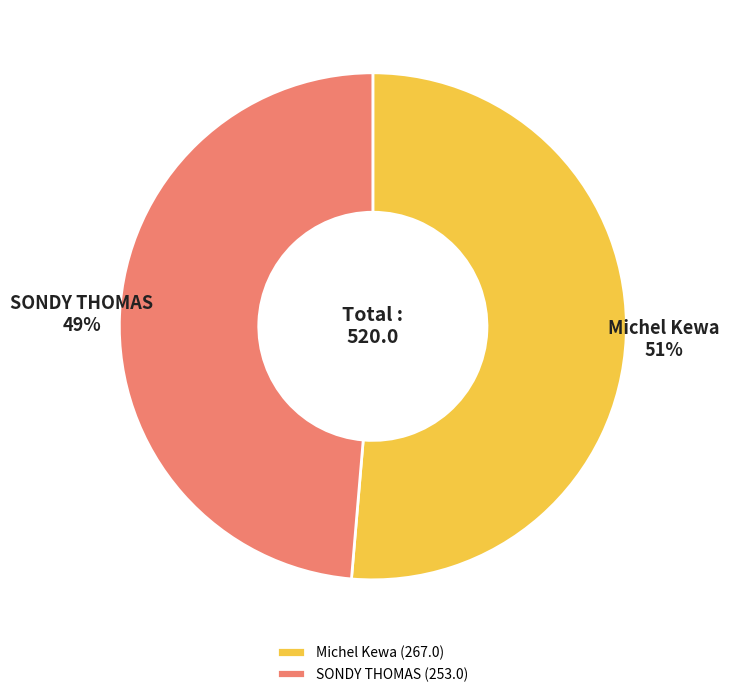

Is the sum of Michel Kewa and SONDY THOMAS greater than half?

Yes